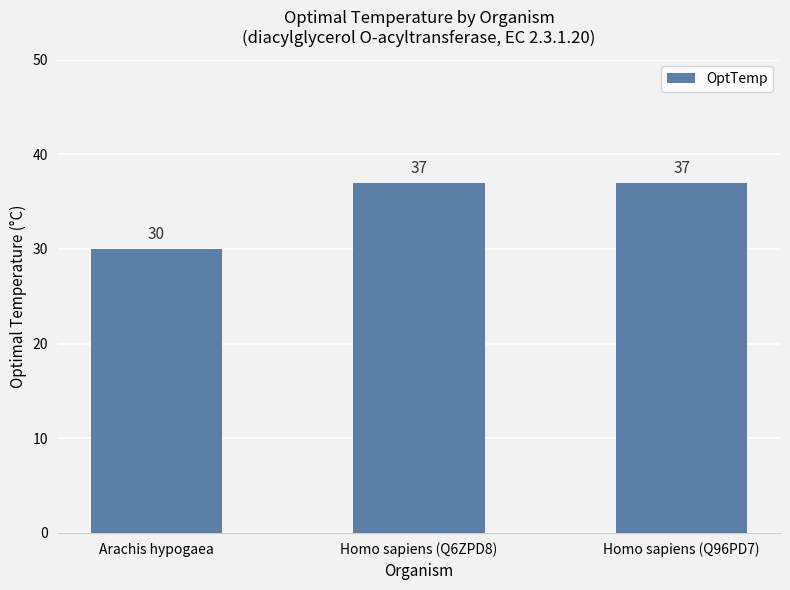

What position from the left is Homo sapiens (Q6ZPD8)?

2